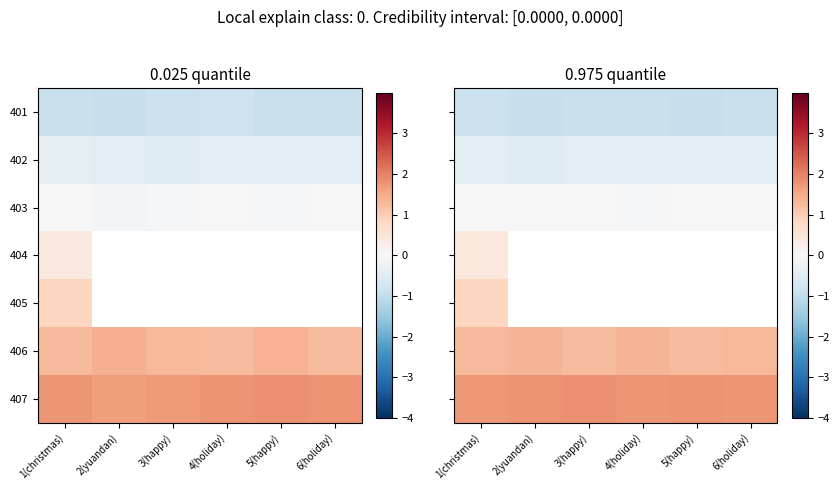

True or false: 402 has a value of -0.5 at 1(christmas).

True